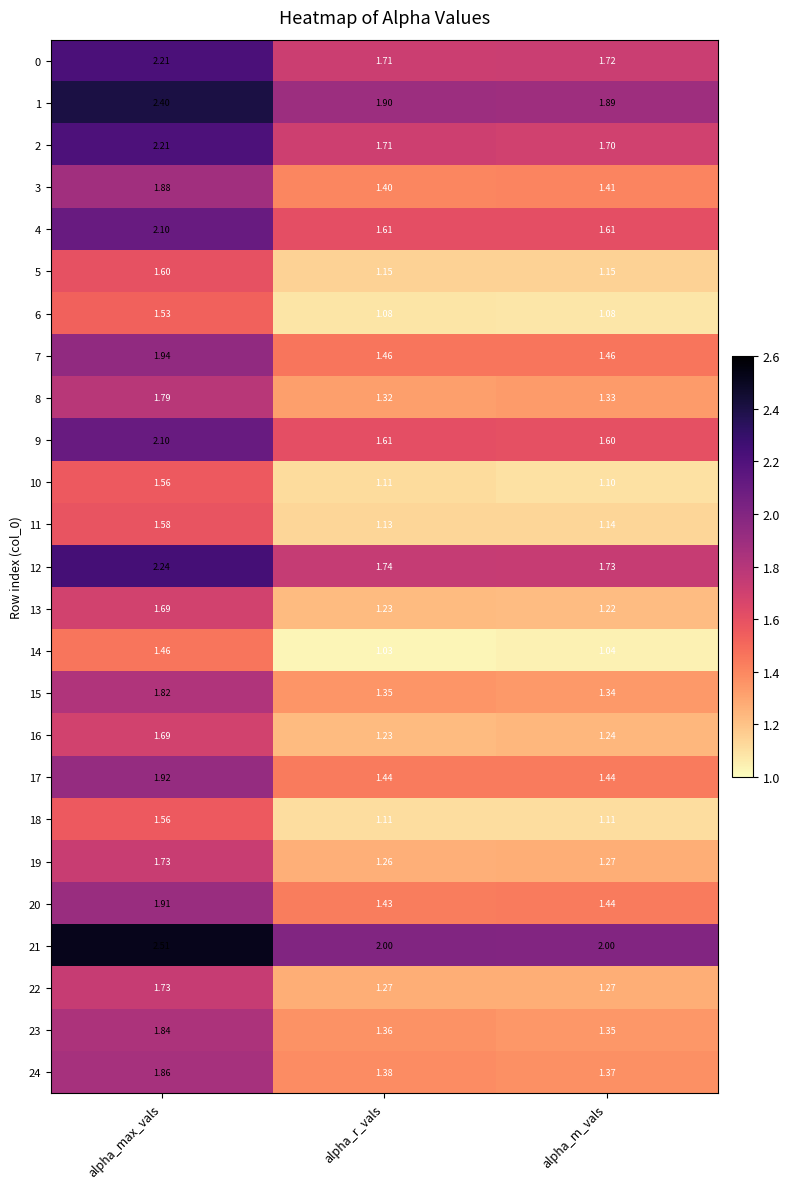

At which label is 20 closest to 1?

alpha_r_vals